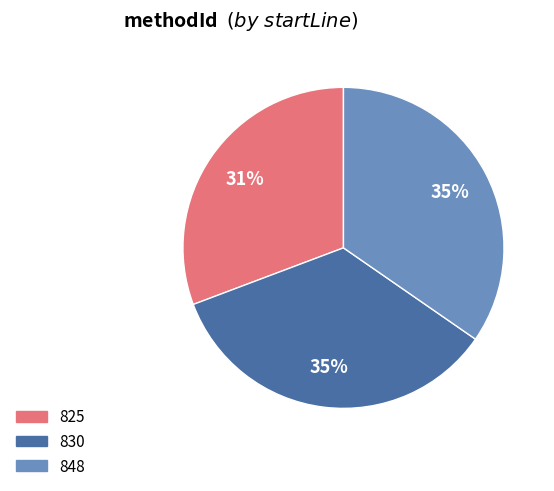

To the nearest percent, what is the difference between the largest and smallest slice percentages?

4%